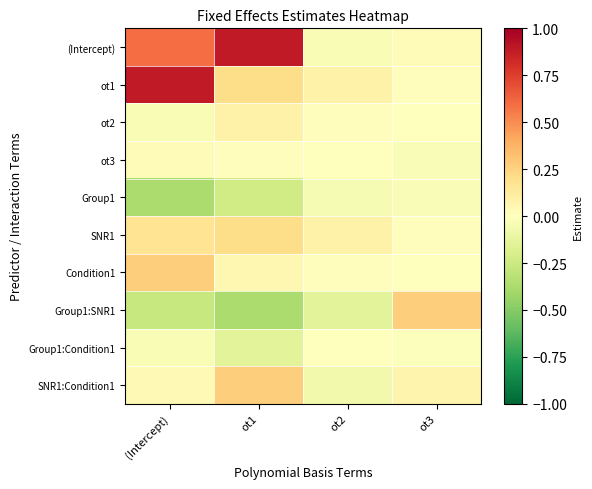

At ot2, list the series in order from largest to smallest.

ot1, SNR1, ot2, Condition1, ot3, Group1:Condition1, (Intercept), Group1, SNR1:Condition1, Group1:SNR1